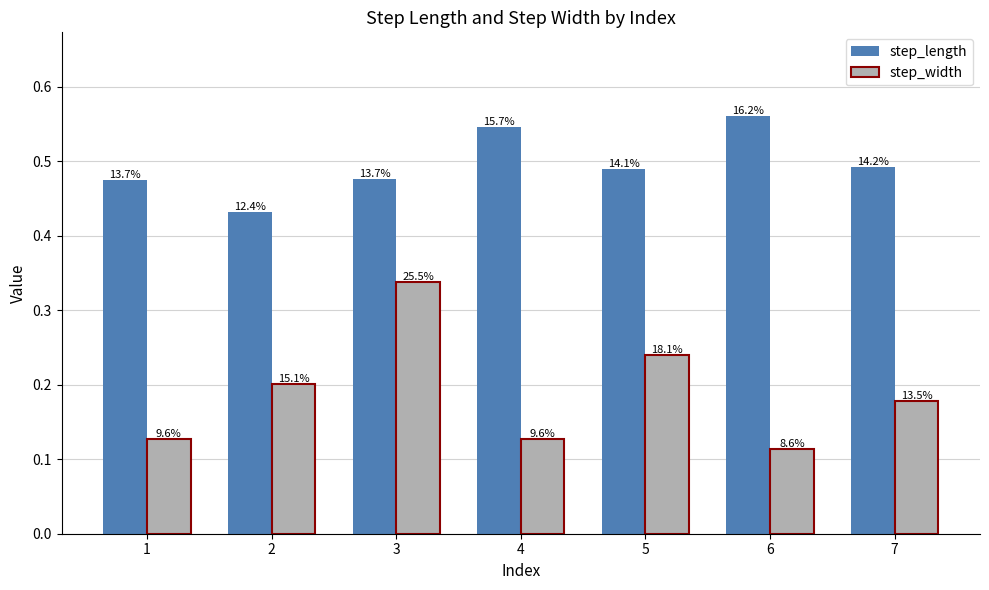

At how many categories does at least one series exceed 0?

7